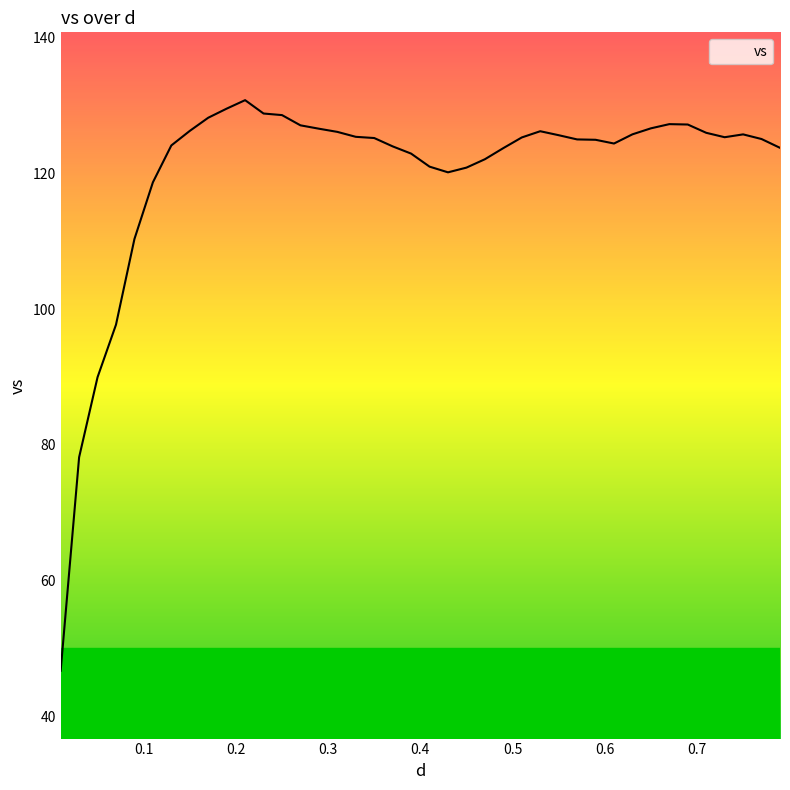

What is the difference between the maximum and minimum values?

84.1